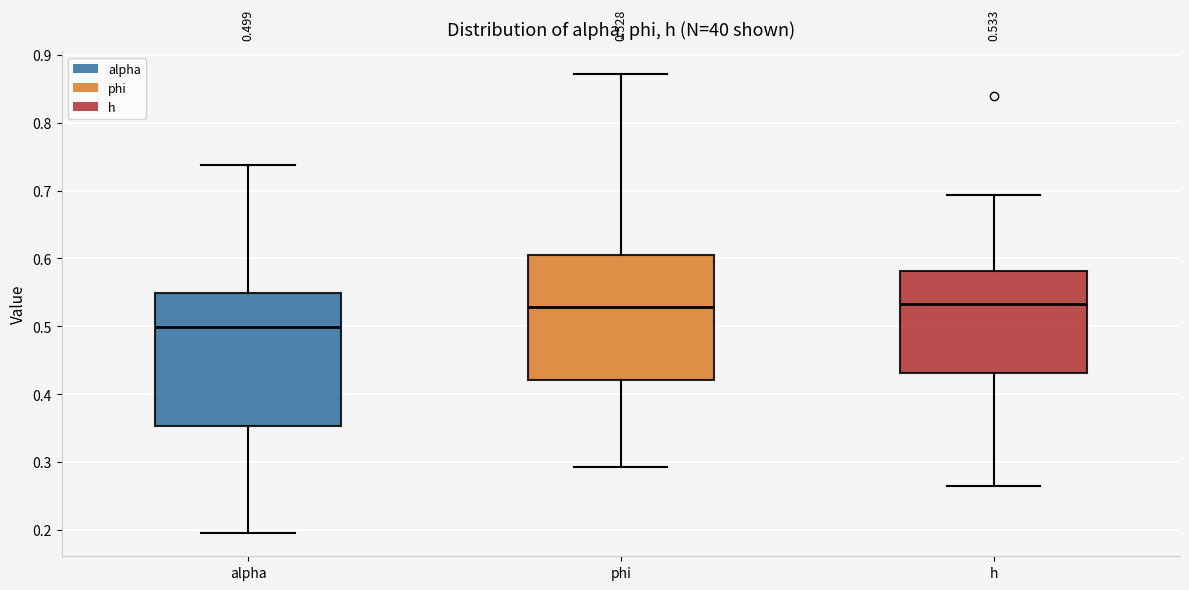

Which box has the lowest median line?

alpha